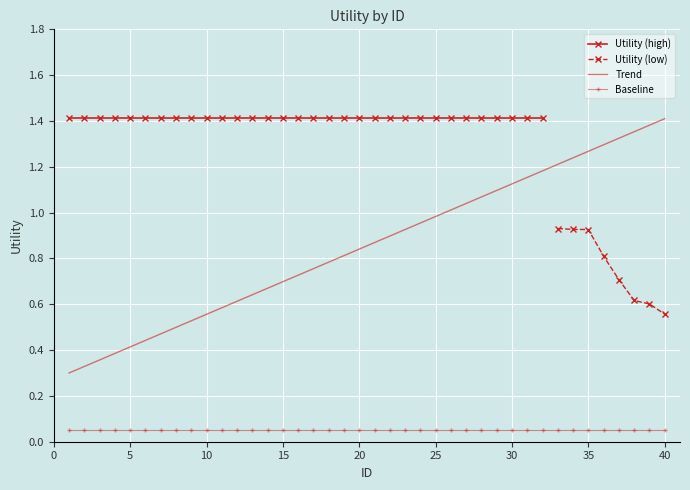

Is this an area chart (filled region under the line)?

No